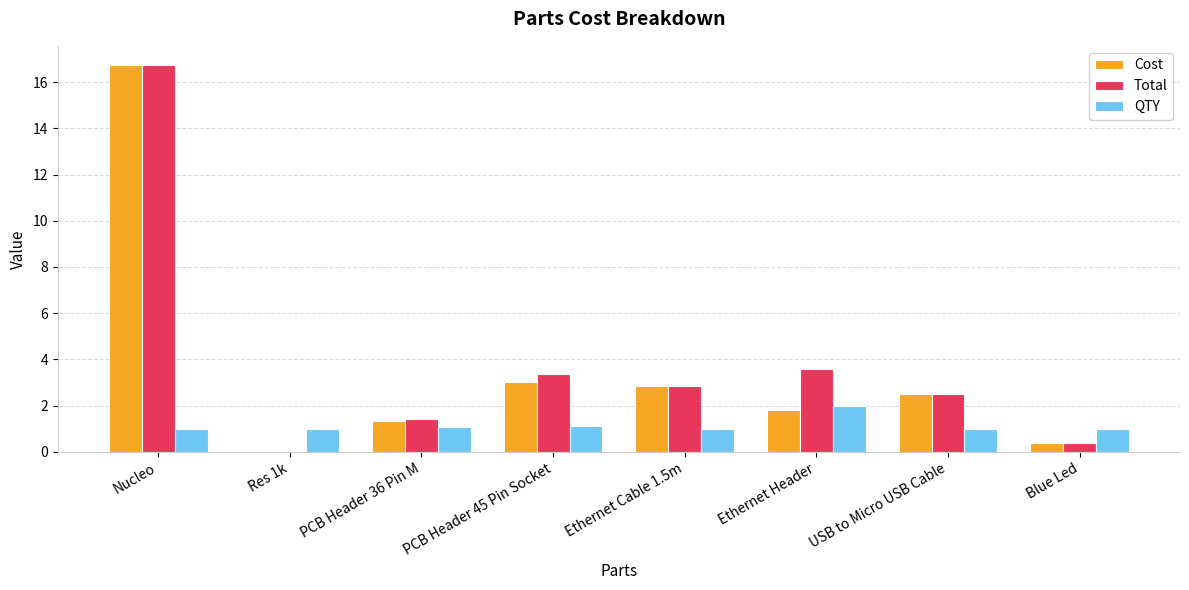

What is the sum of the QTY values at Blue Led and USB to Micro USB Cable?

2.0